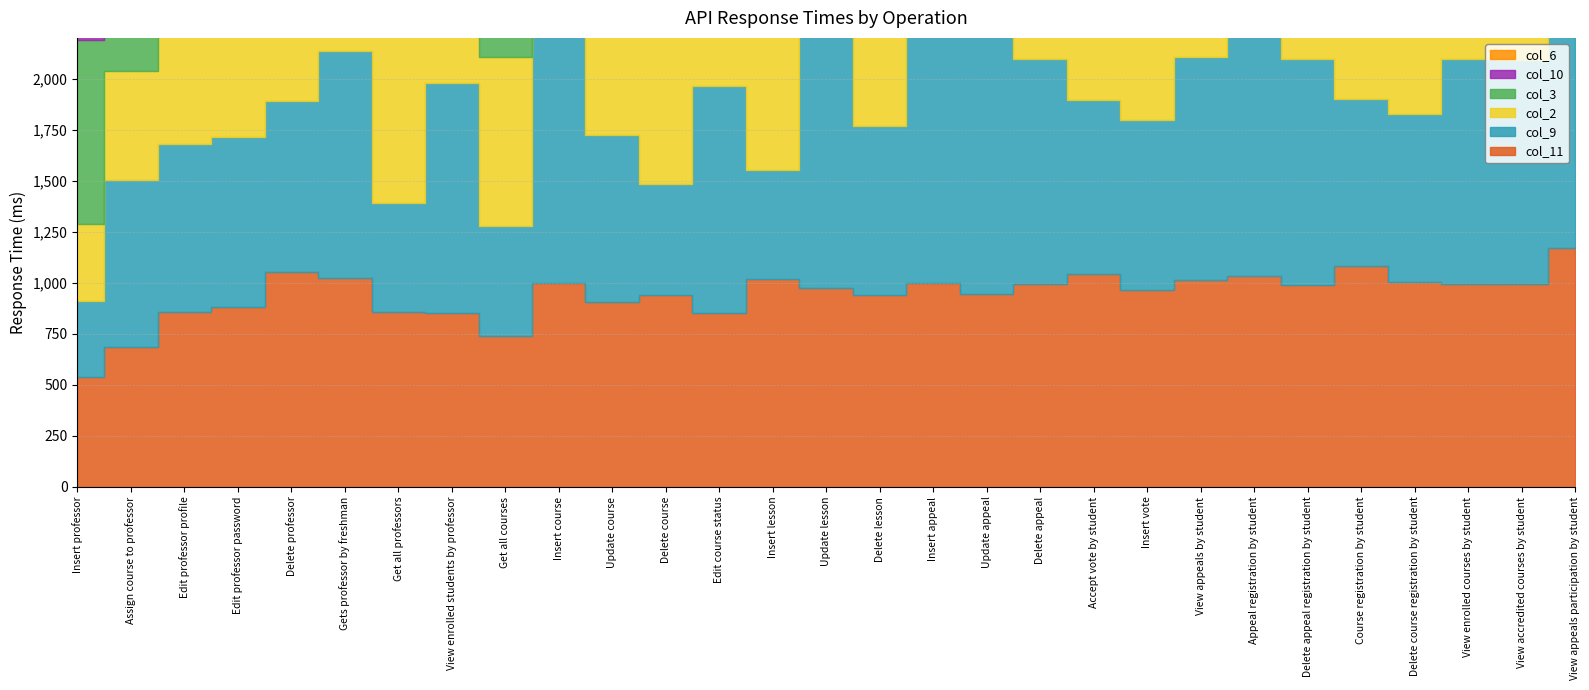

How many series are shown in this chart?

6